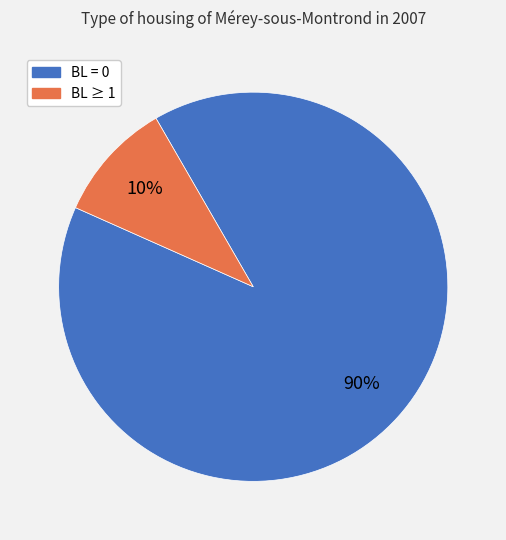

Does any single category account for the majority?

Yes